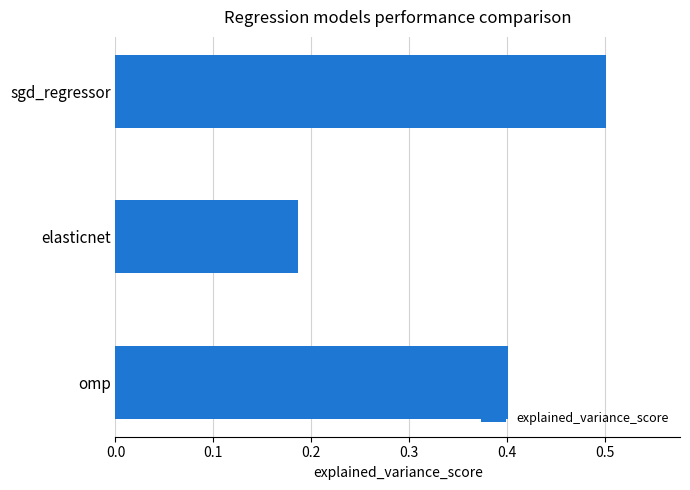

At which category does the chart reach its minimum across all series?

elasticnet